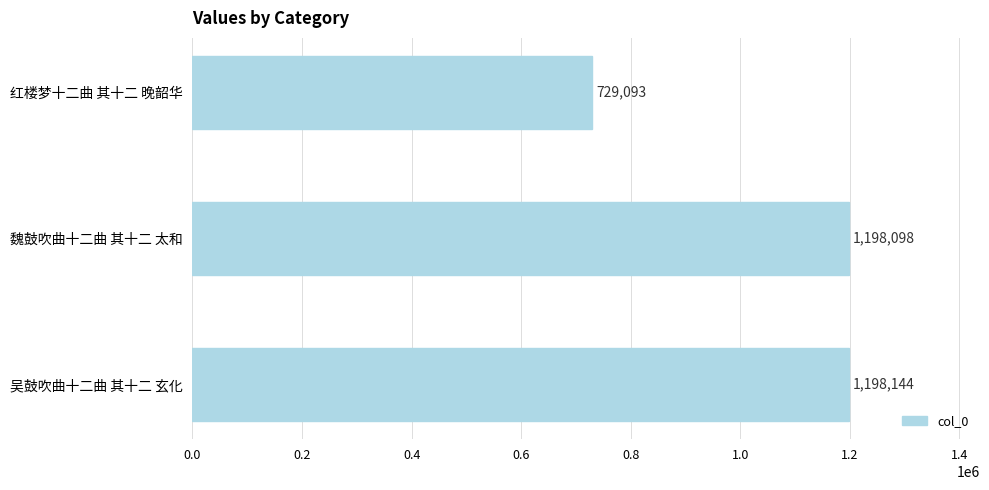

Where is the data nearest to the value 963618?

魏鼓吹曲十二曲 其十二 太和